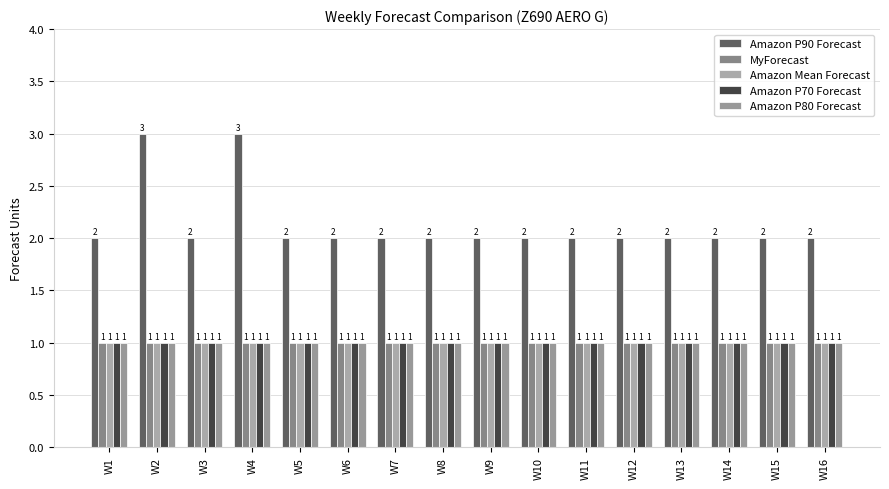

What is the highest value of the Amazon Mean Forecast series?

1